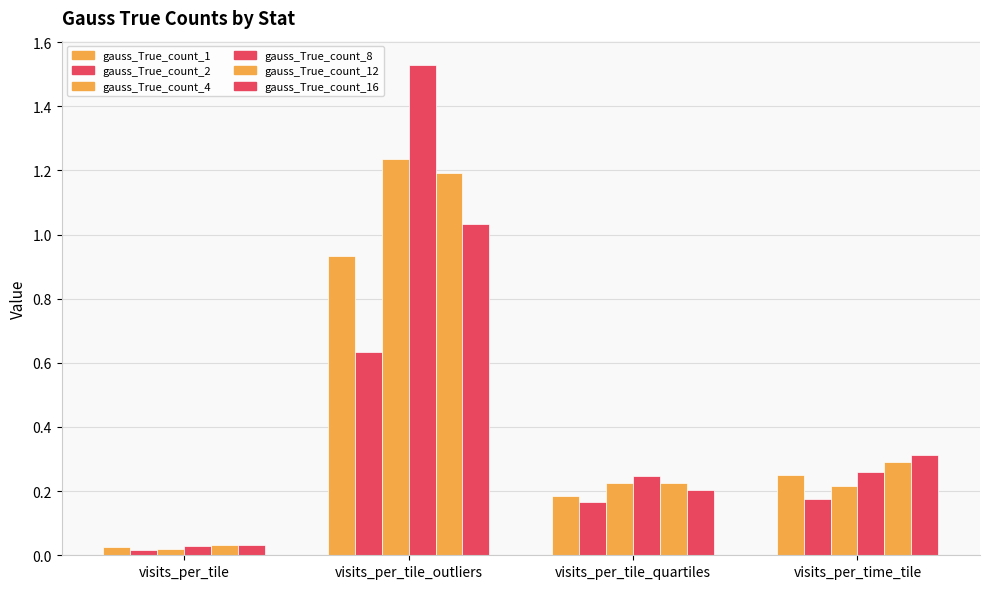

Read the gauss_True_count_1 value at visits_per_time_tile.

0.2